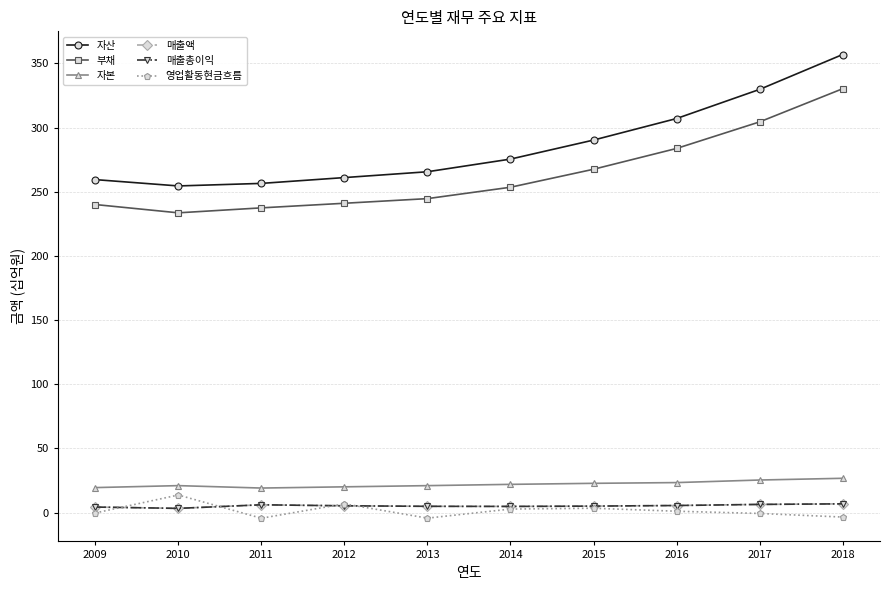

Does the chart have visible grid lines?

Yes